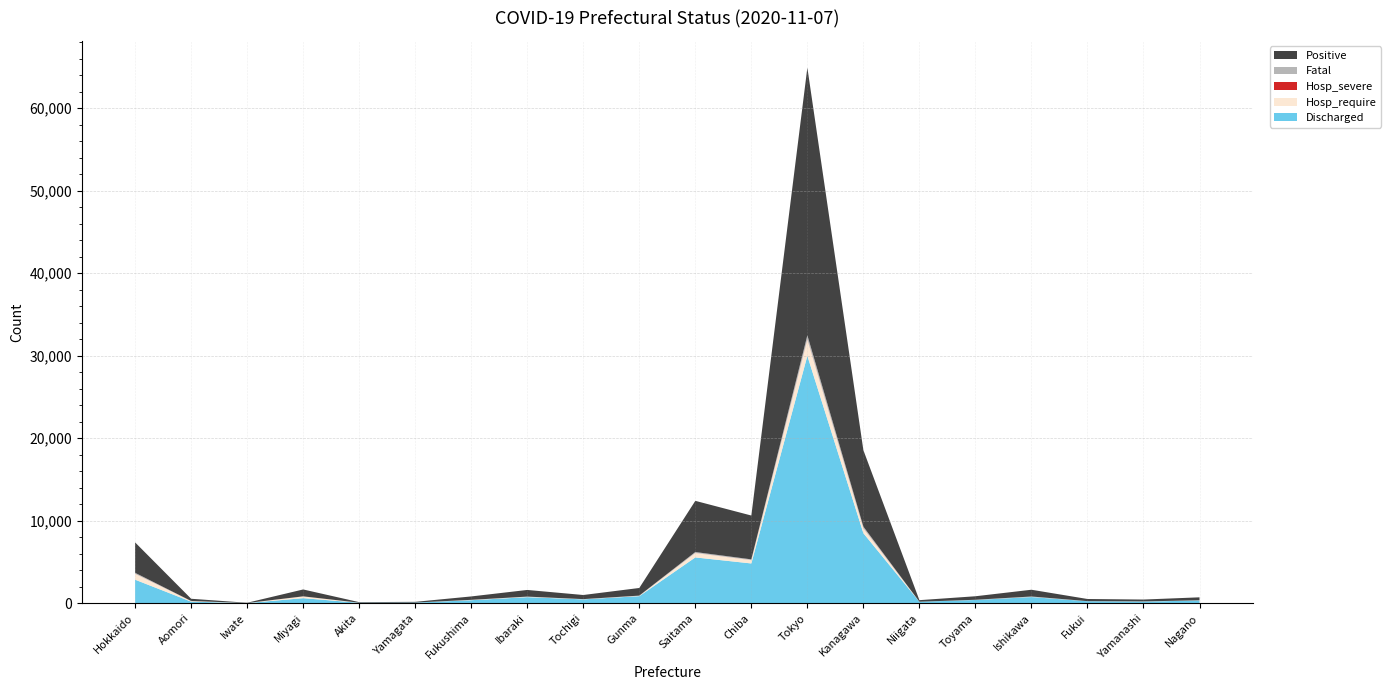

At which category is the sum across all series the highest?

Tokyo